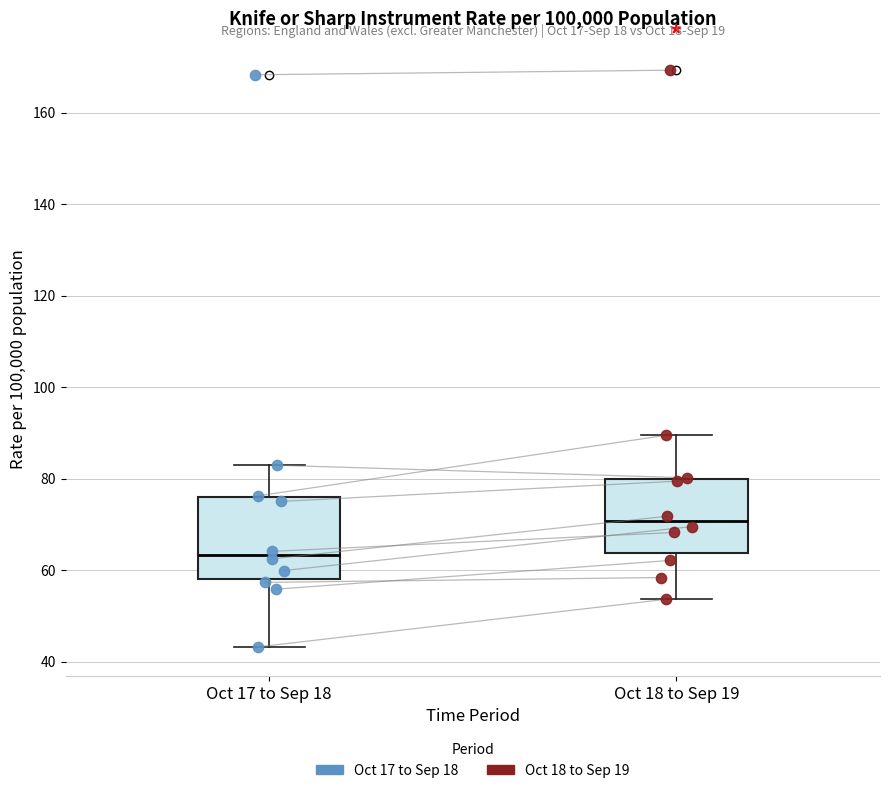

Reading left to right, transcribe this box plot: for each box, give where its median line is, the range the box spans, and where its two whiskers end, as read against the y-axis. The values are not printed on the chart, so give them approximately, as read against the axis.

Oct 17 to Sep 18: median 64, box 58 to 76, whiskers 44 to 82
Oct 18 to Sep 19: median 70, box 64 to 80, whiskers 54 to 90